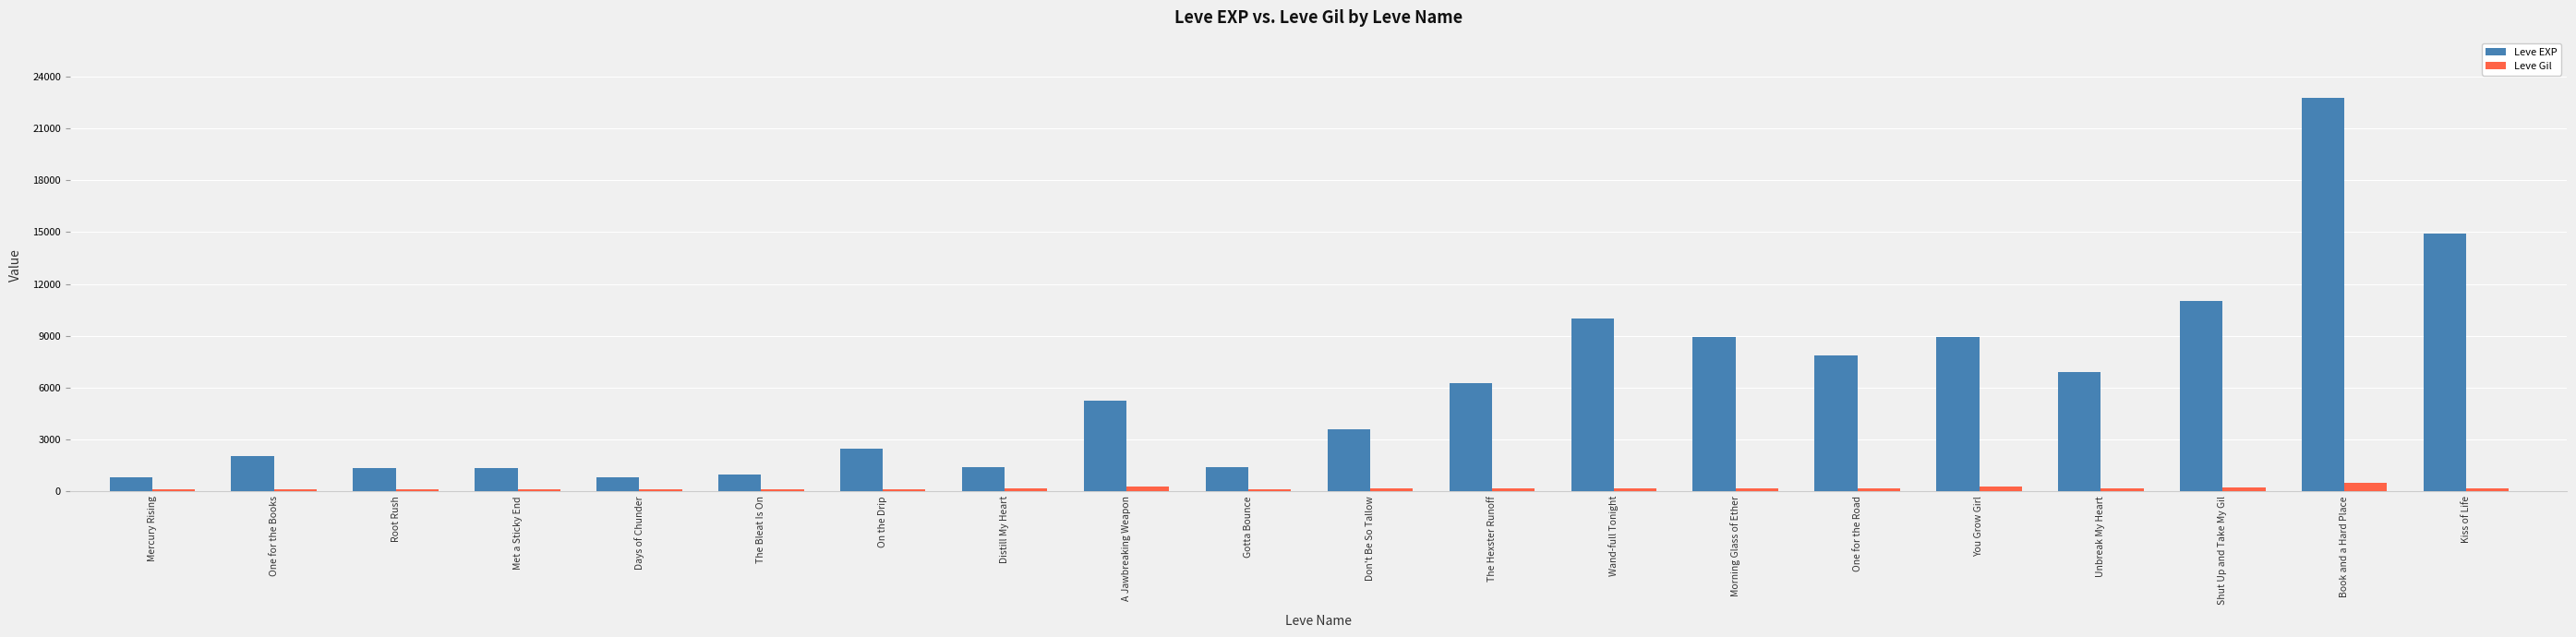

How many values in the Leve EXP series are below 5220?

10